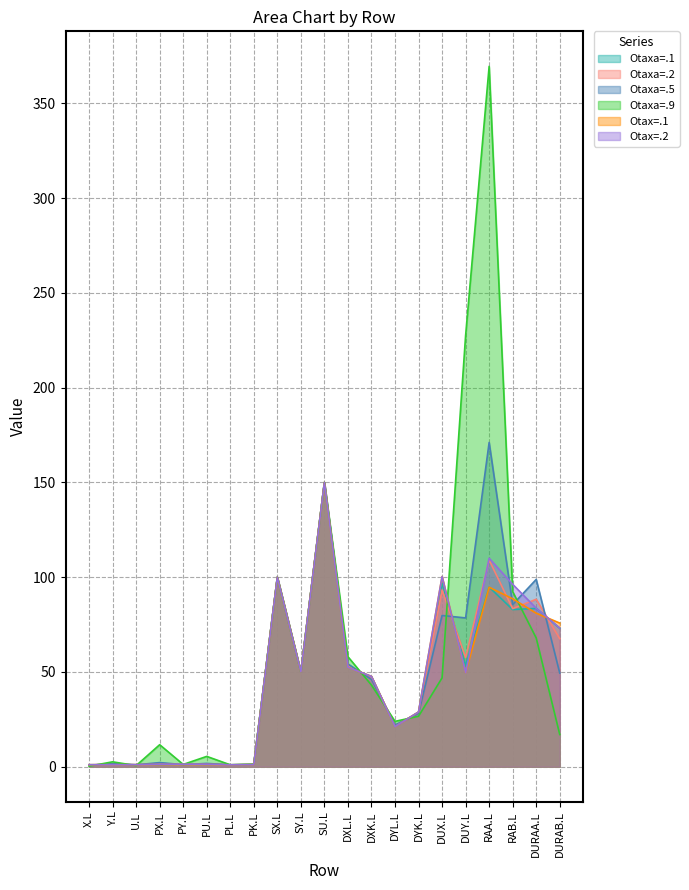

What is the sum of all Otaxa=.5 values?

1024.3